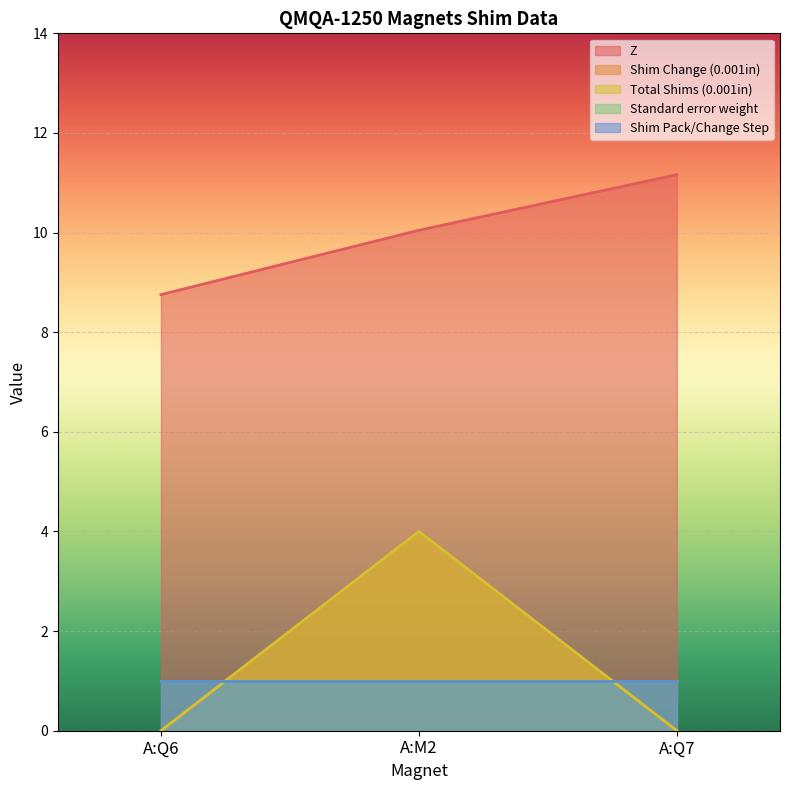

How many data points in Shim Change (0.001in) are above 0?

1